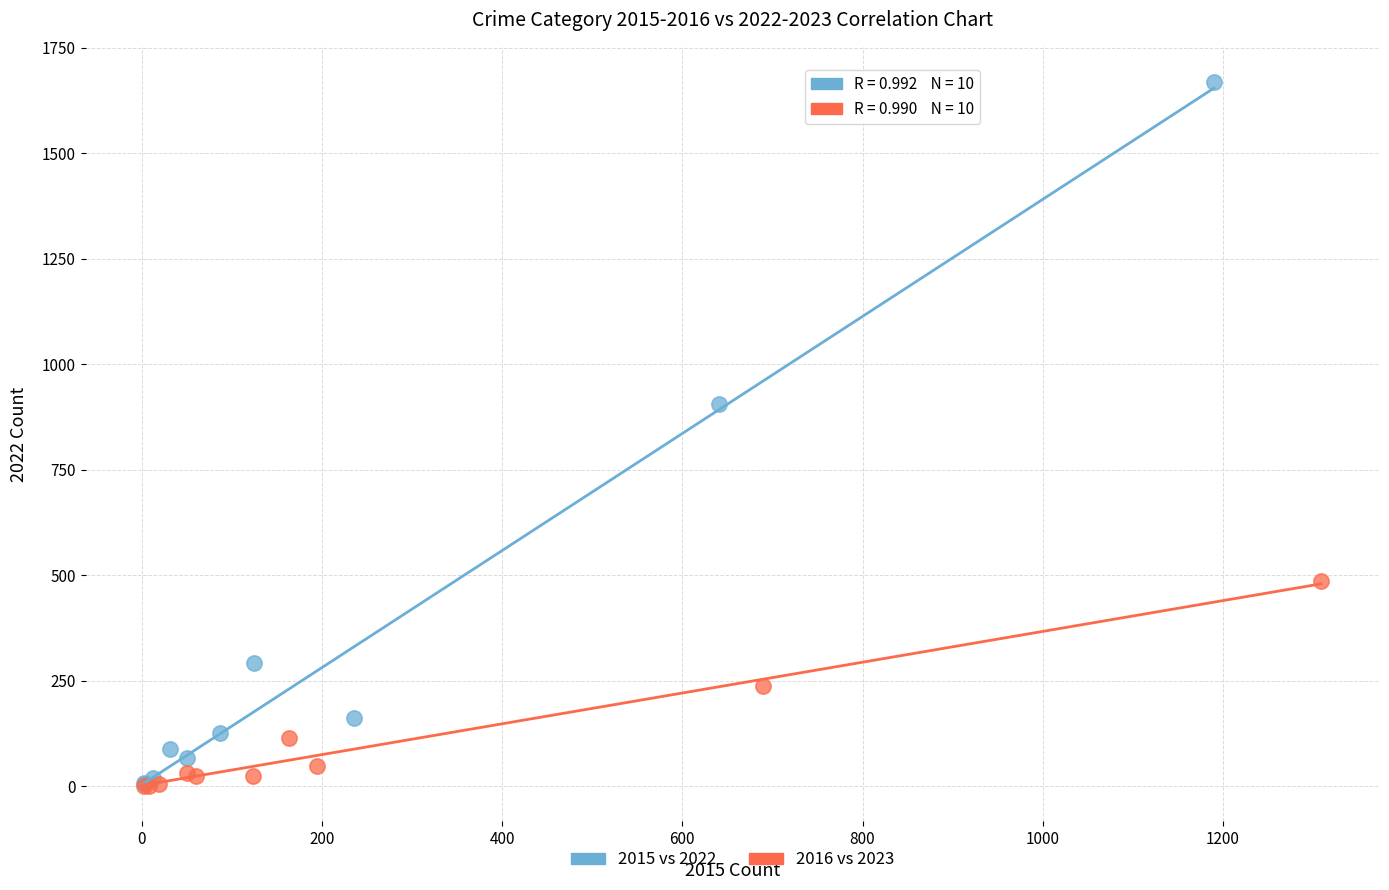

Which series reaches the maximum Y coordinate?

2015 vs 2022